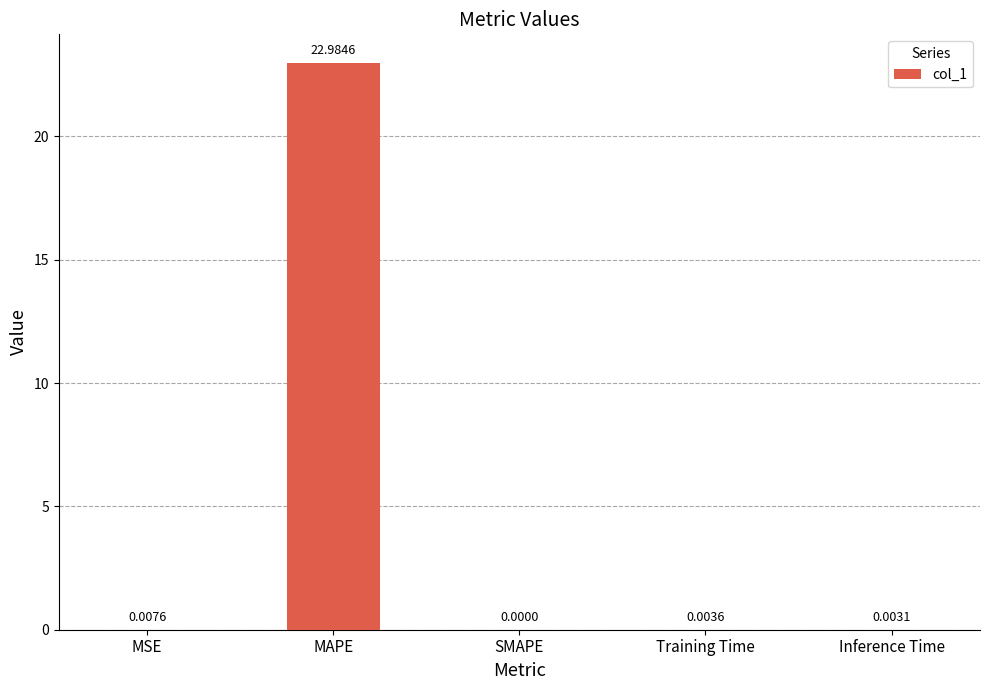

Which label corresponds to the largest value in the chart?

MAPE